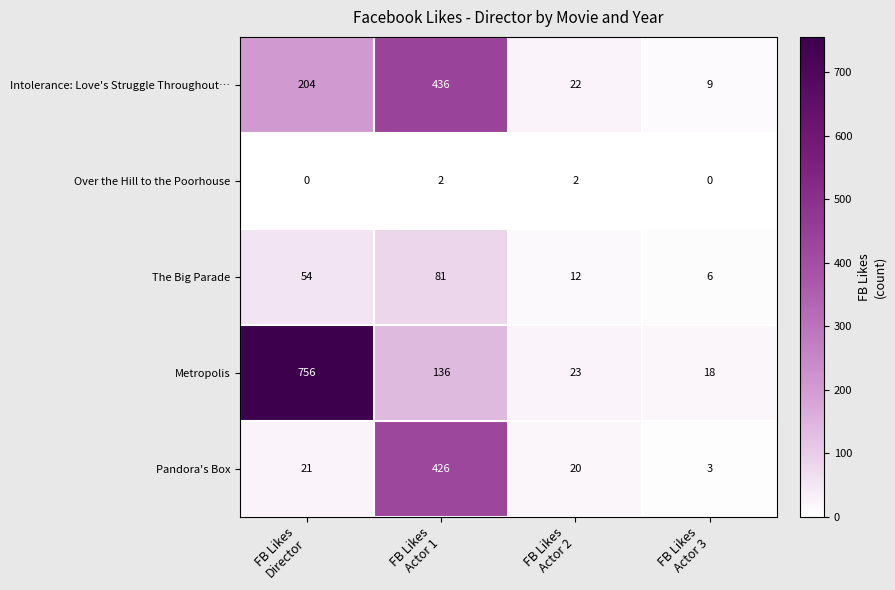

Rank the series by their maximum value, from lowest to highest.

Over the Hill to the Poorhouse, The Big Parade, Pandora's Box, Intolerance: Love's Struggle Throughout…, Metropolis